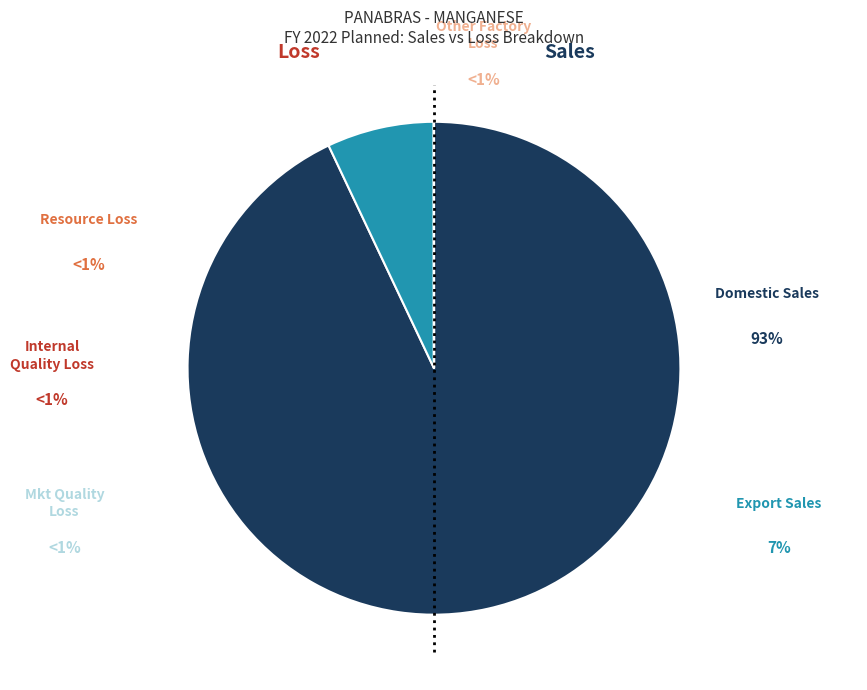

To the nearest percent, what is the average slice percentage?

17%